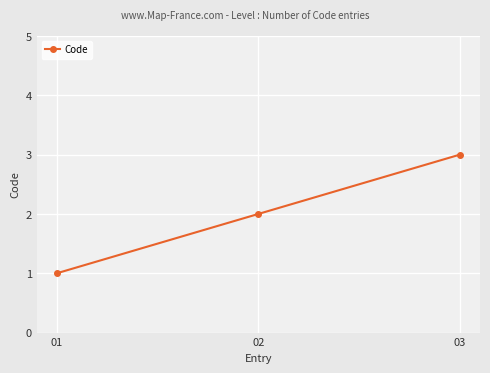

What is the smallest value displayed?

1